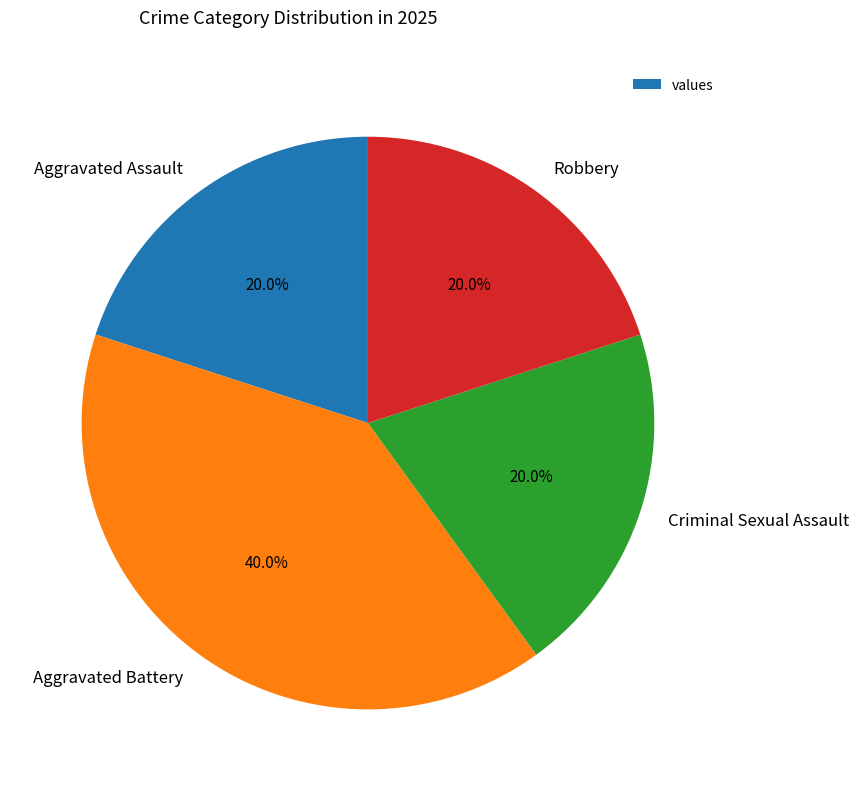

Is there any slice that represents more than half of the pie?

No